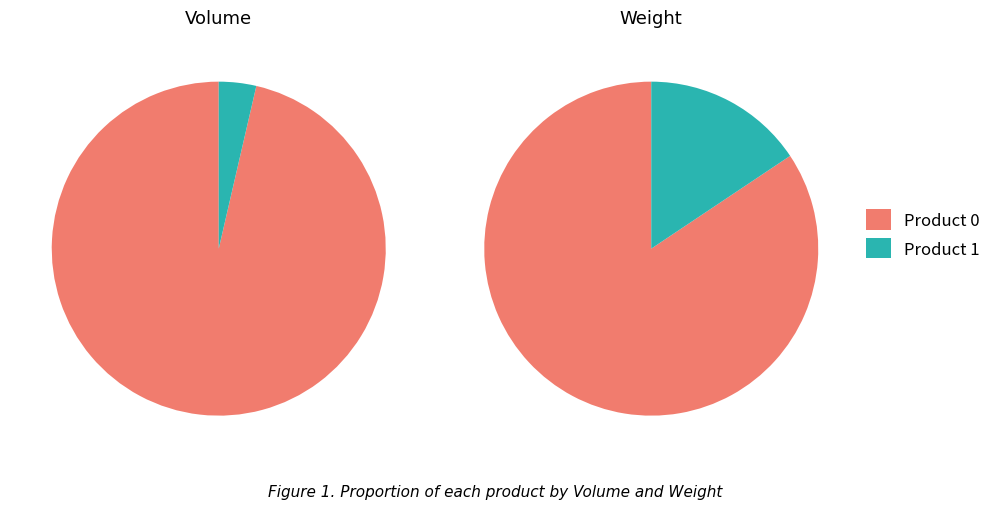

What is the smallest slice in the pie chart?

1